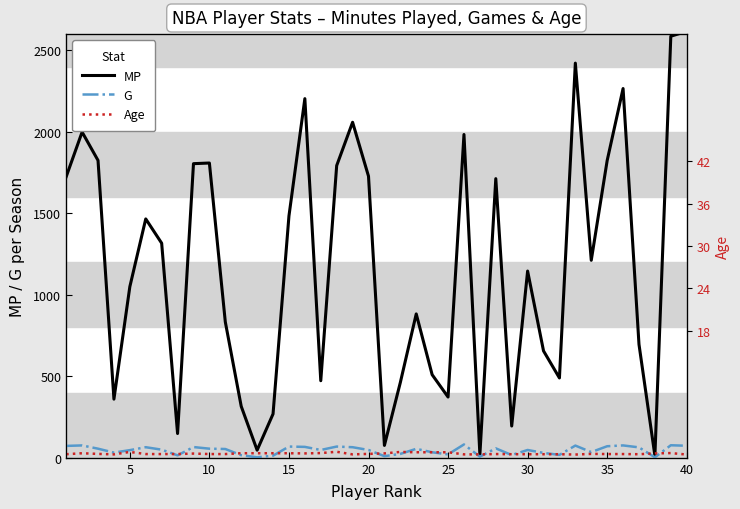

What is the sum of all MP values?

46857